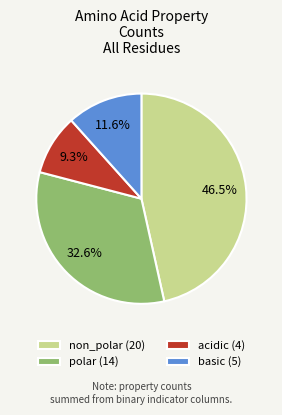

The basic slice represents 12% of the pie. True or false?

True